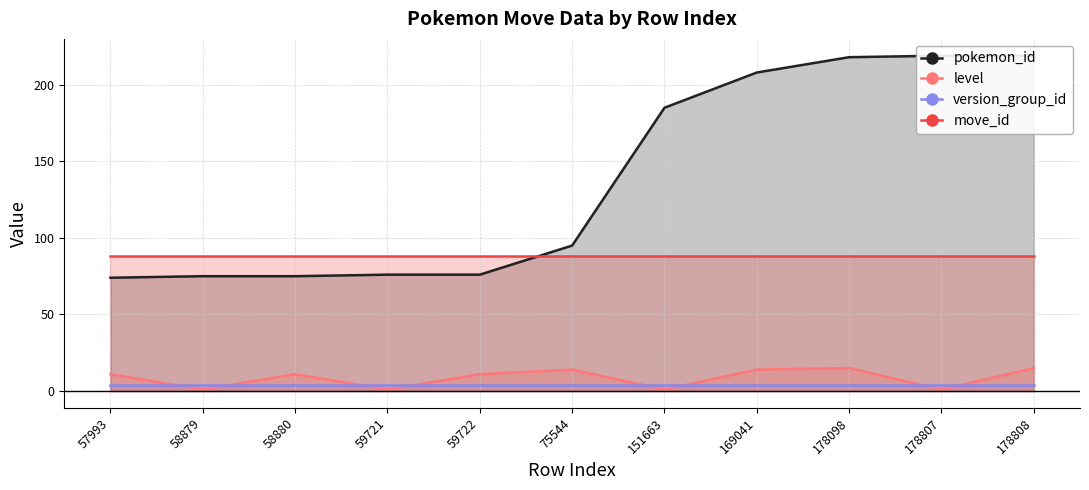

Where is the first local maximum for level?

58880